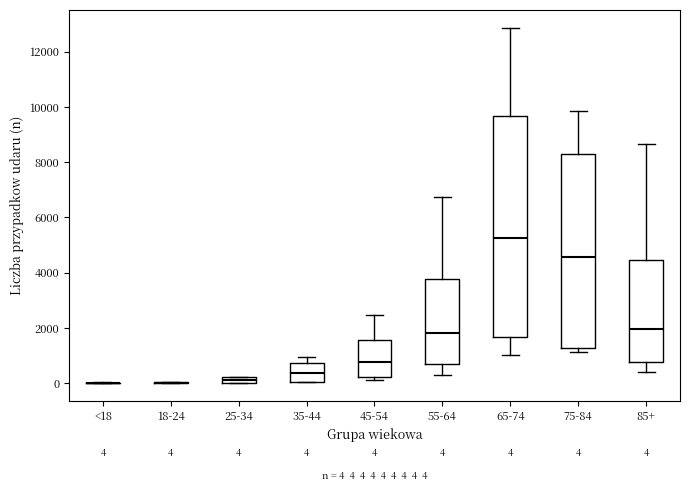

Comparing the boxes themselves (not the whiskers), which one is the tallest?

65-74